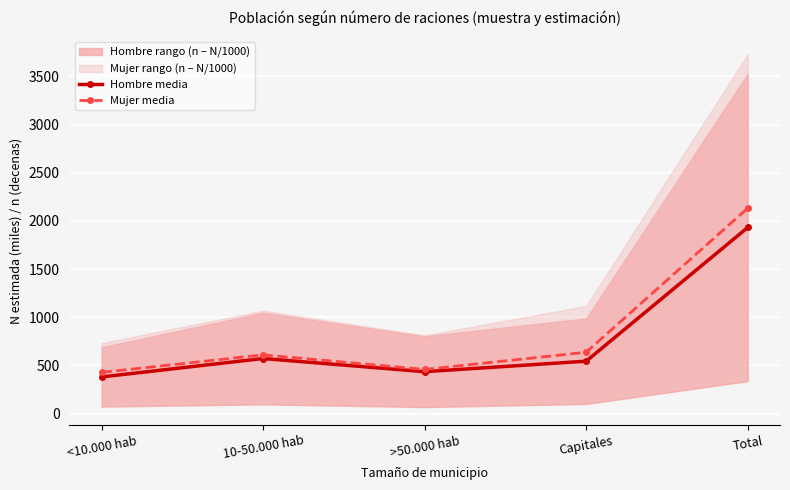

At which label does Mujer media first exceed 610?

10-50.000 hab